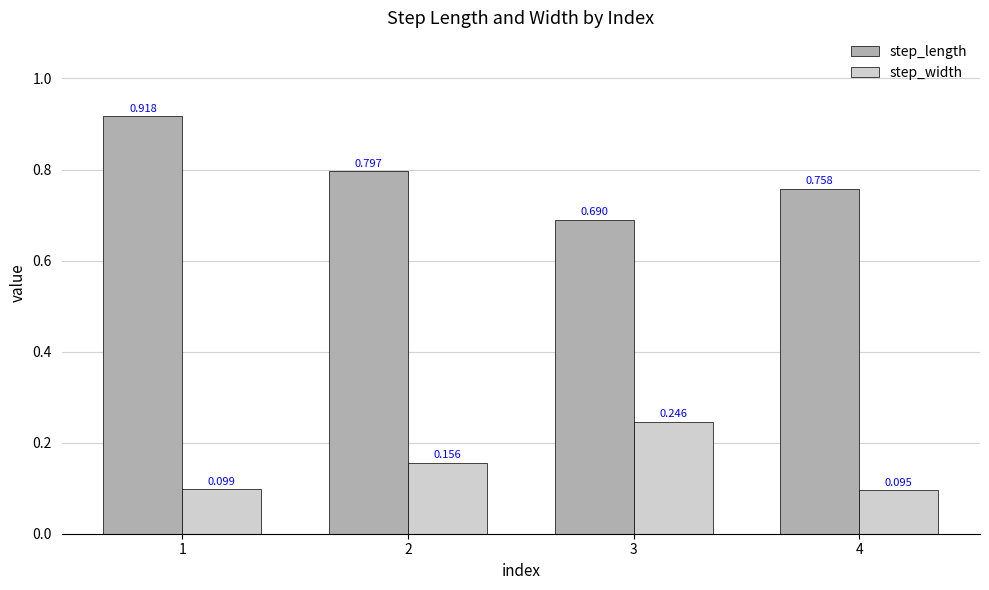

At which category is the sum across all series the highest?

1